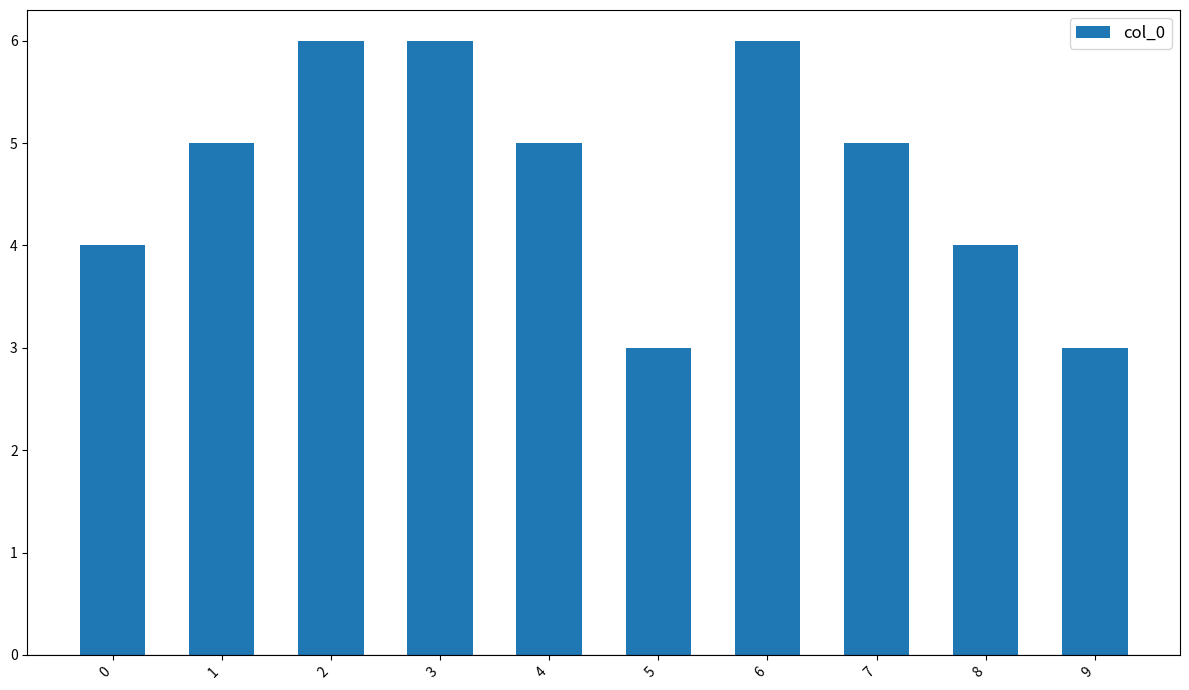

What is the sum of all values?

47